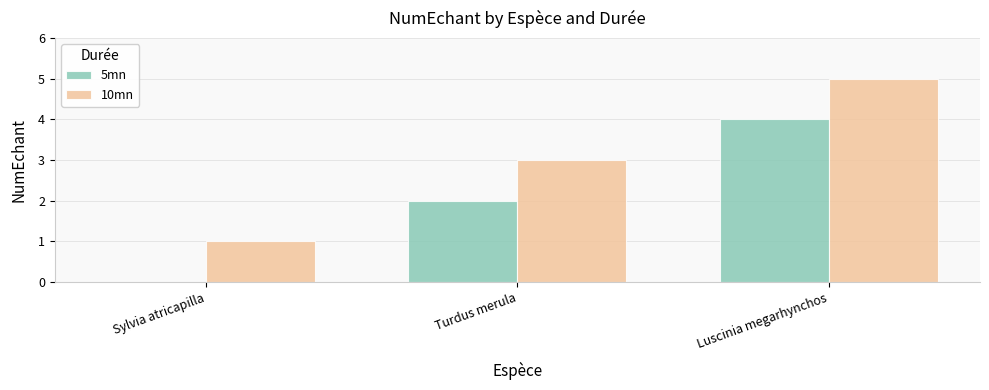

Where is 10mn nearest to the value 3?

Turdus merula